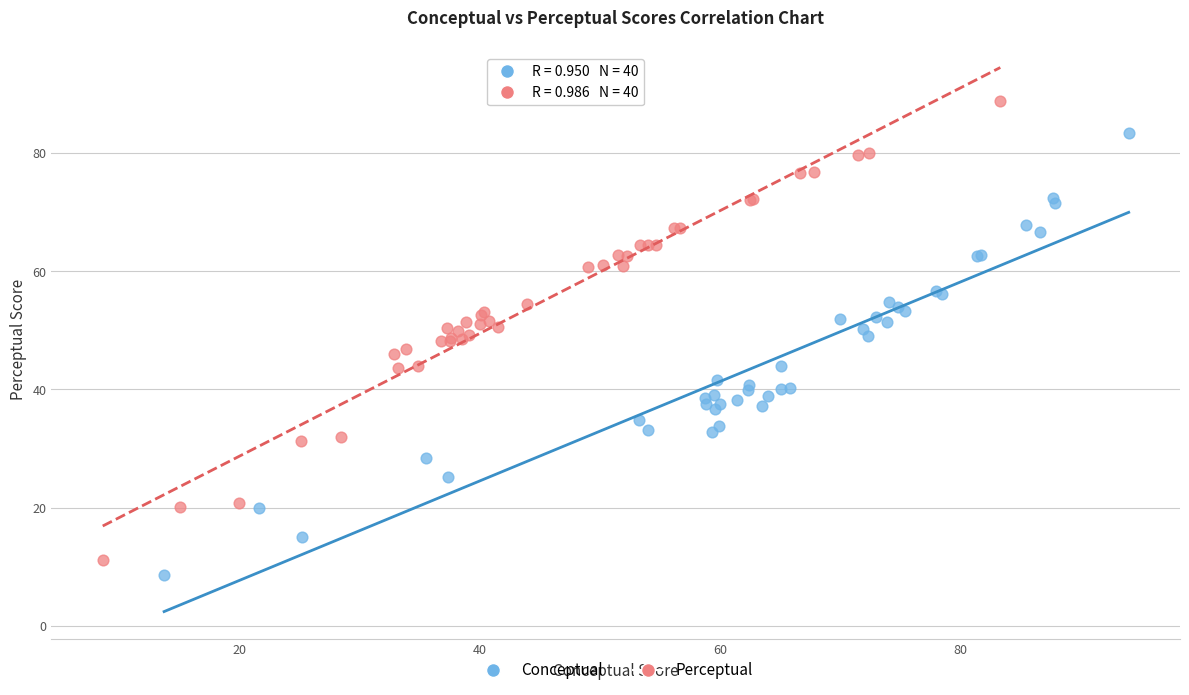

What are all the series names shown in the legend?

Conceptual, Perceptual